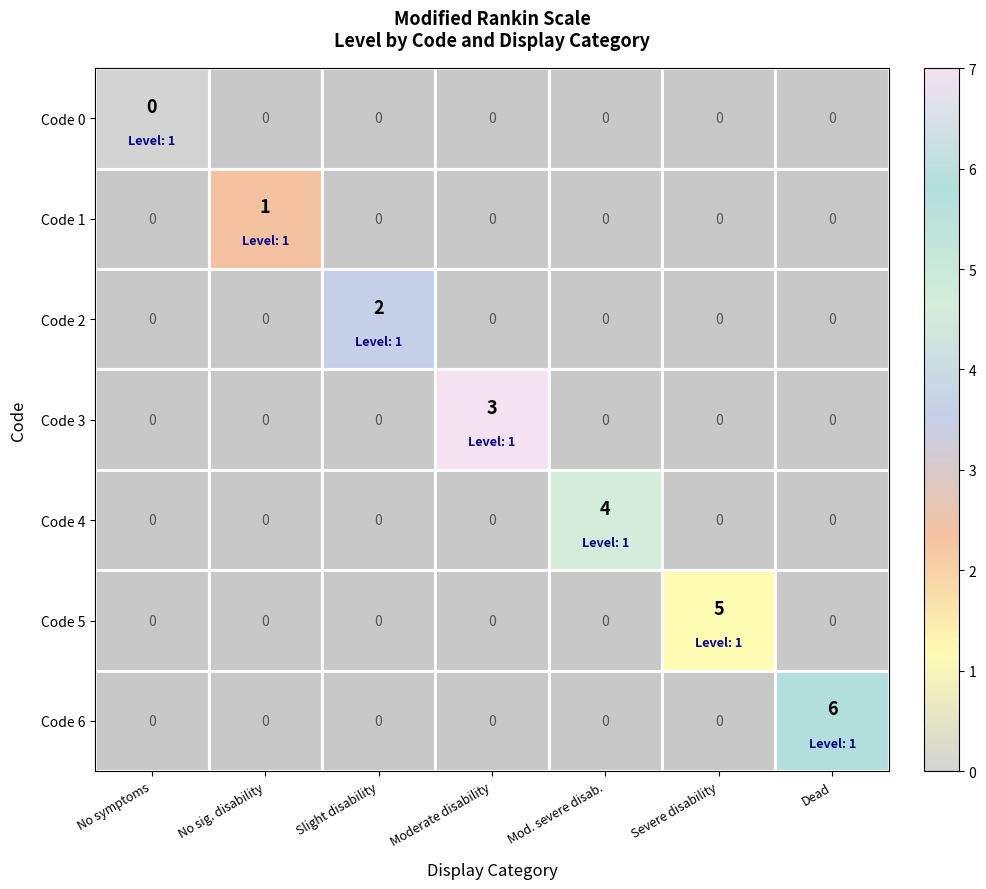

Is it true that Code 5 equals 8 at Severe disability?

False